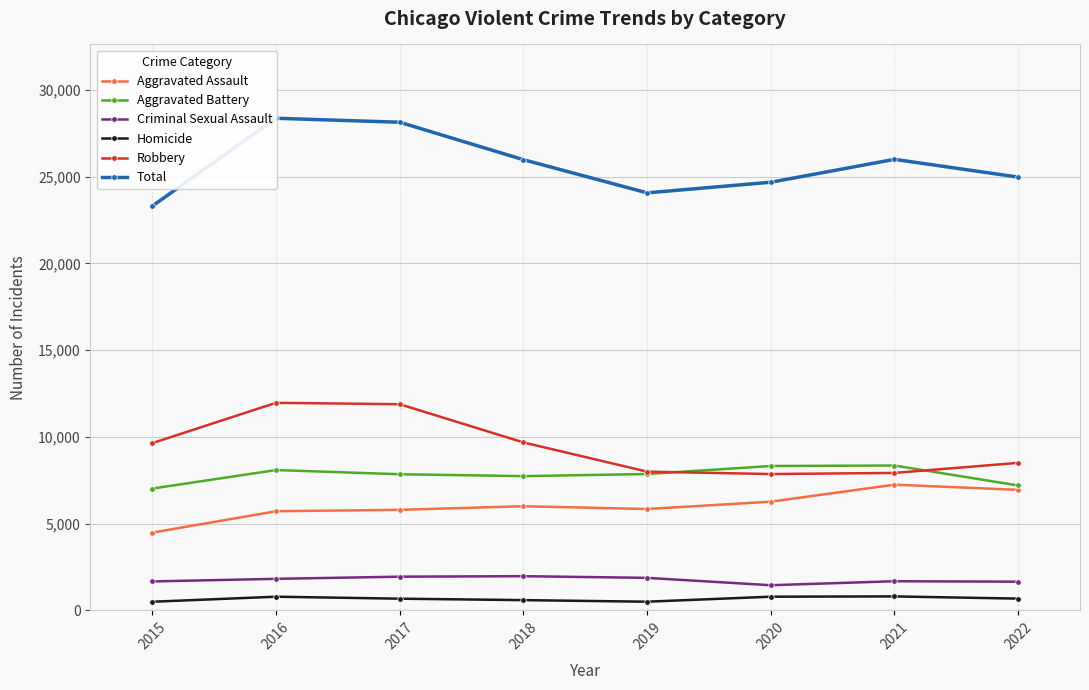

What is the difference between the maximum and minimum values in the Aggravated Assault series?

2763